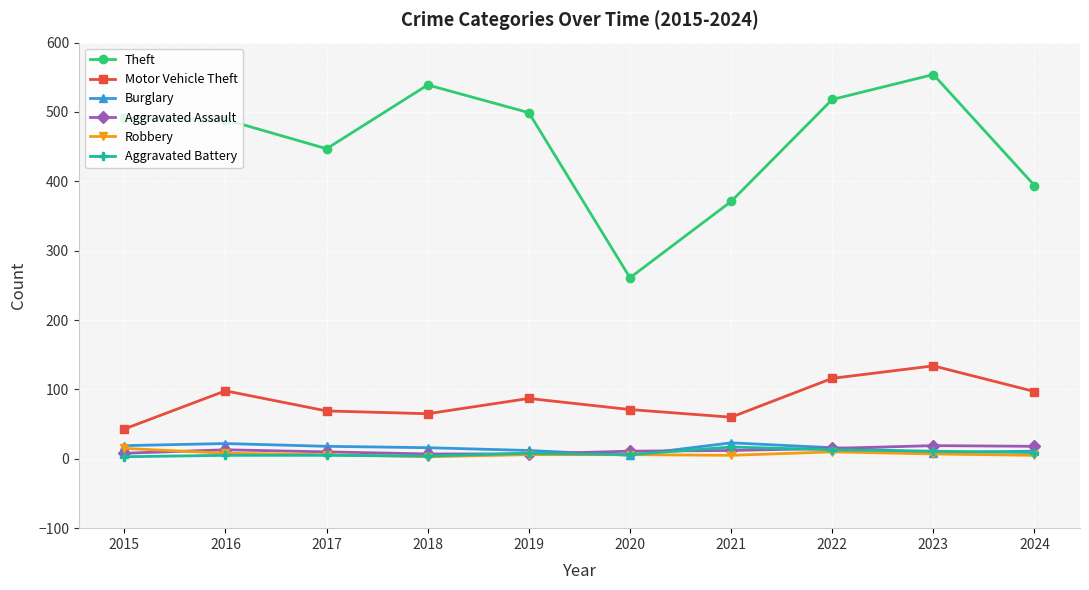

True or false: Motor Vehicle Theft and Theft intersect in this chart.

False